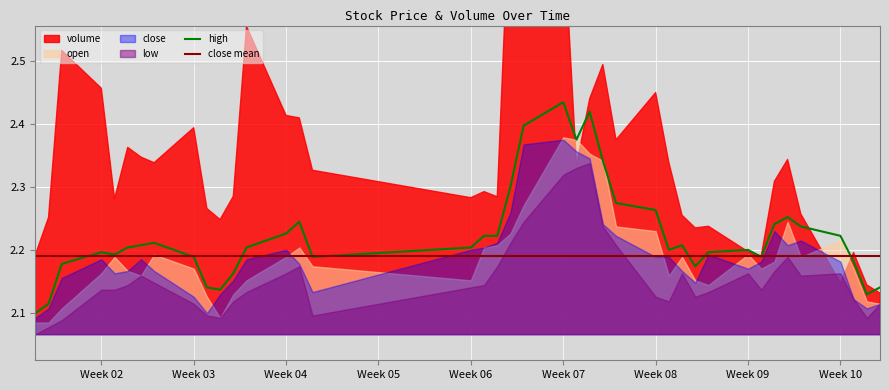

Is it true that close mean equals 3.5 at Week 06?

False